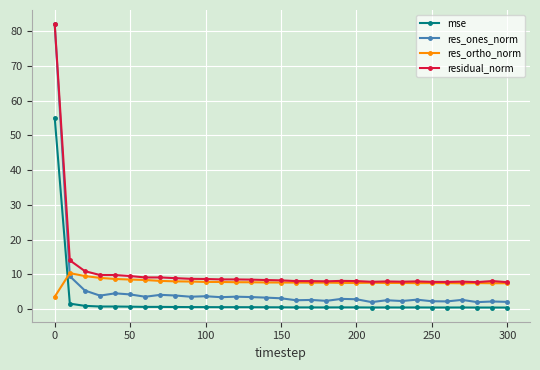

What is the minimum value for res_ones_norm?

2.1